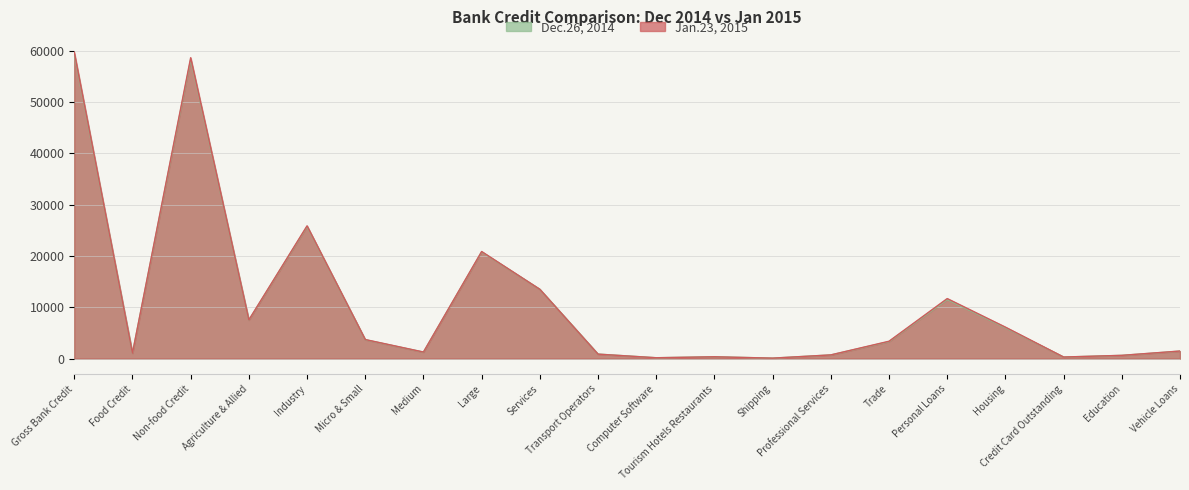

The value of Jan.23, 2015 at Education is 635.9. True or false?

True